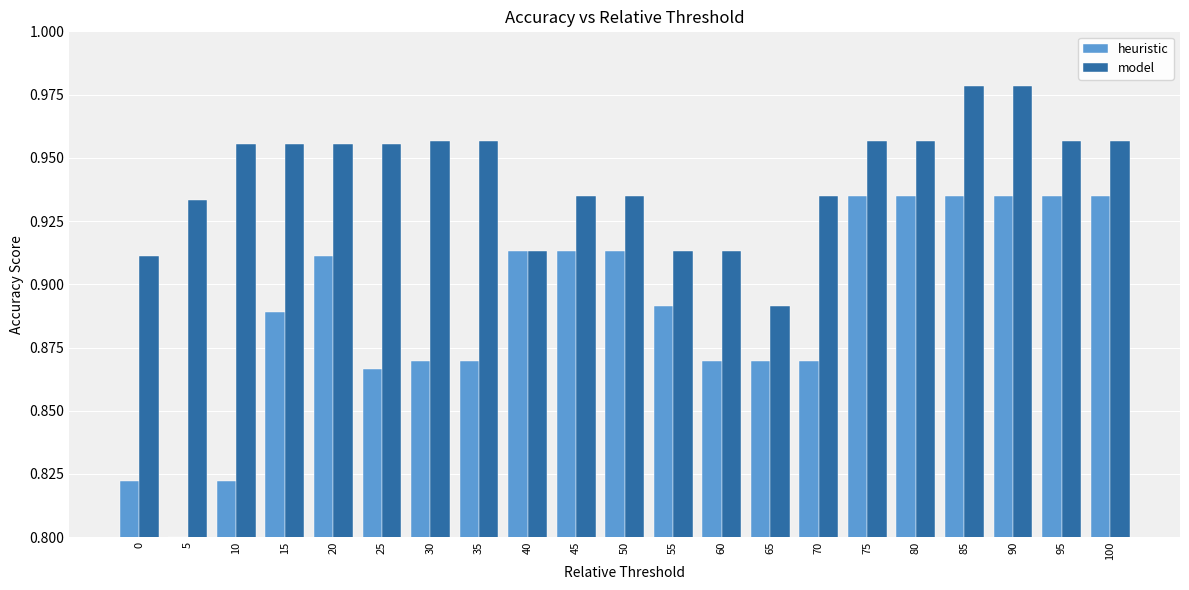

List the series in order of their peak value, lowest first.

heuristic, model